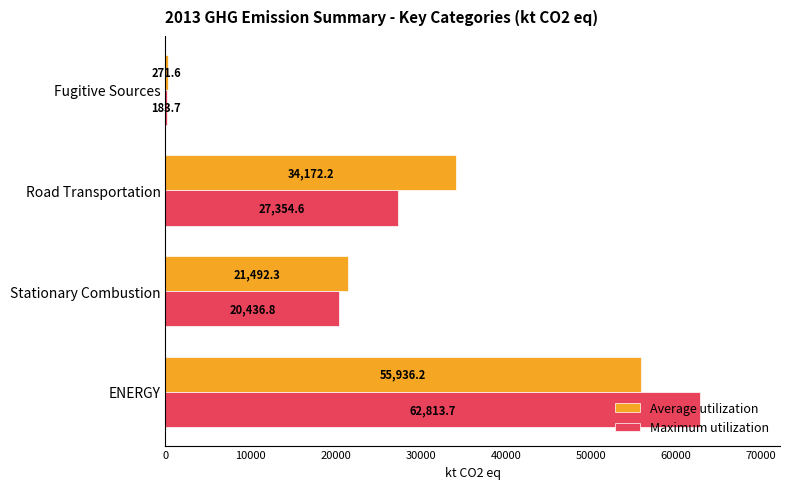

The value of Maximum utilization at Road Transportation is 27354.6. True or false?

True